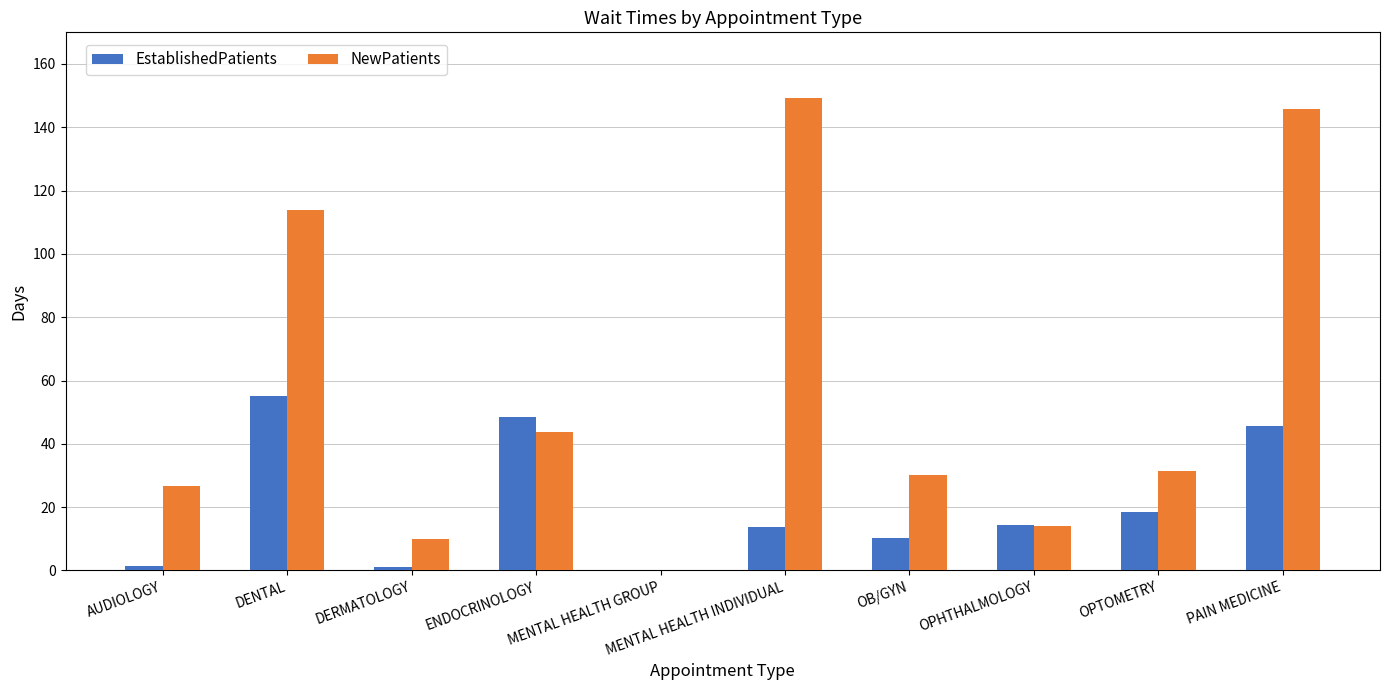

Where is EstablishedPatients nearest to the value 27?

OPTOMETRY